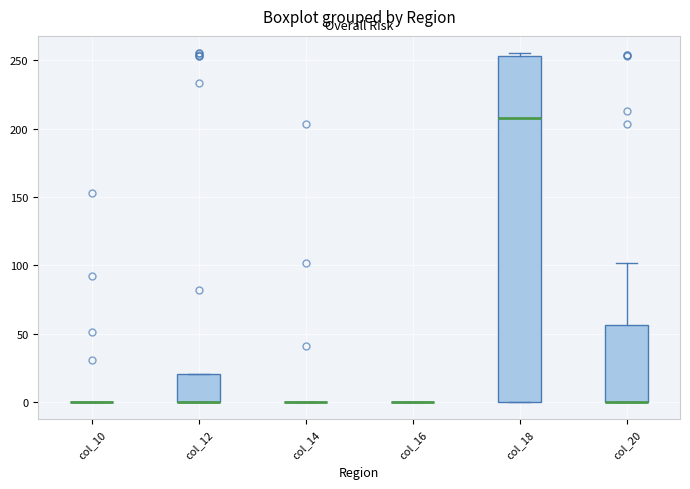

Reading left to right, transcribe this box plot: for each box, give where its median line is, the range the box spans, and where its two whiskers end, as read against the y-axis. The values are not printed on the chart, so give them approximately, as read against the axis.

col_10: box collapsed to a line at 0, whiskers 0 to 0
col_12: median 0 (drawn on the box's lower edge), box 0 to 20, whiskers 0 to 20
col_14: box collapsed to a line at 0, whiskers 0 to 0
col_16: box collapsed to a line at 0, whiskers 0 to 0
col_18: median 210, box 0 to 255, whiskers 0 to 255 (just above the box's upper edge)
col_20: median 0 (drawn on the box's lower edge), box 0 to 55, whiskers 0 to 100